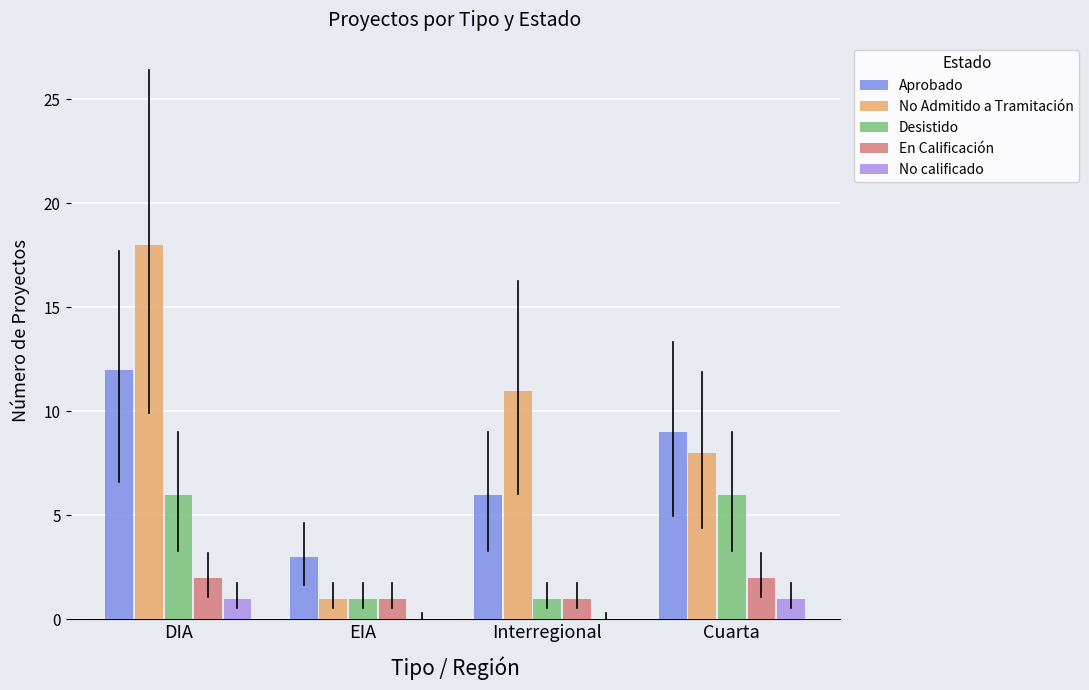

What is the sum of all En Calificación values?

6